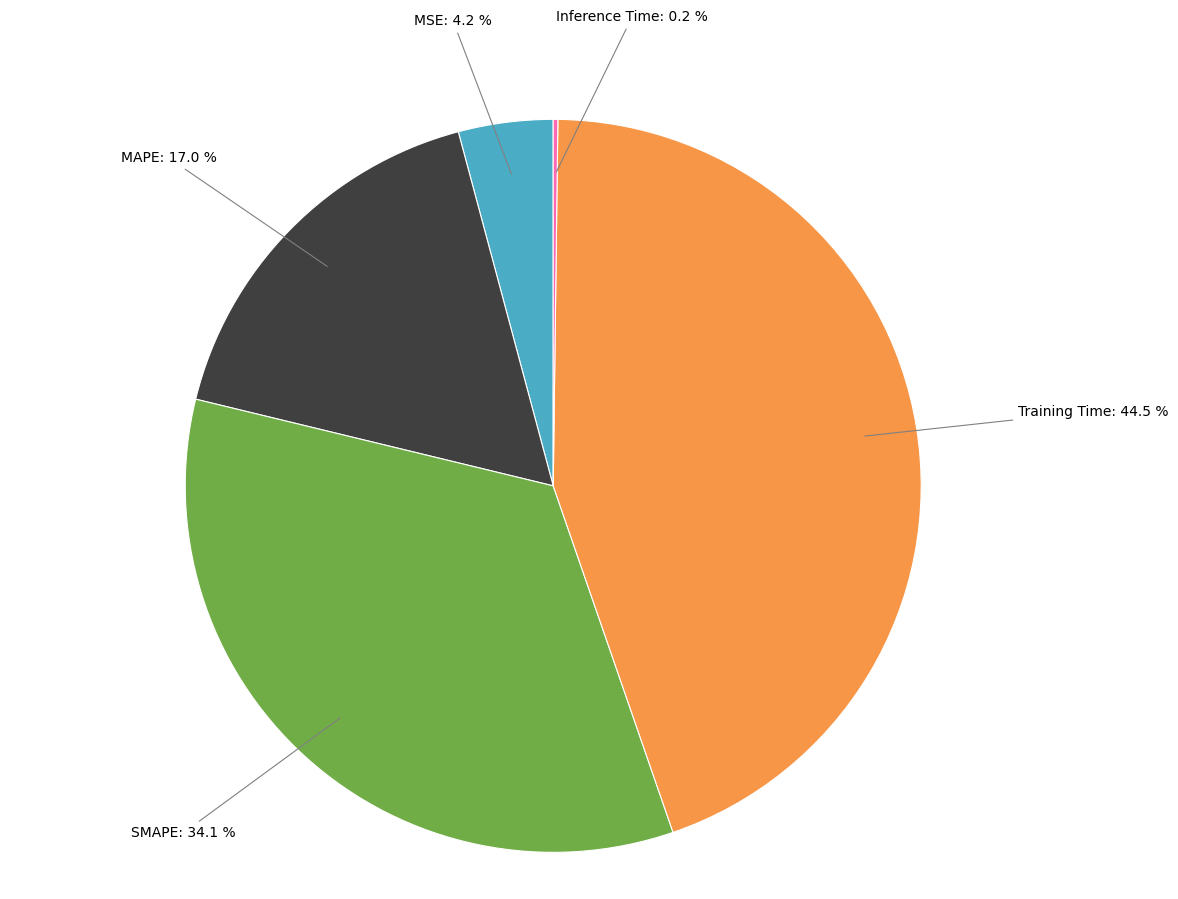

Does any single category account for the majority?

No